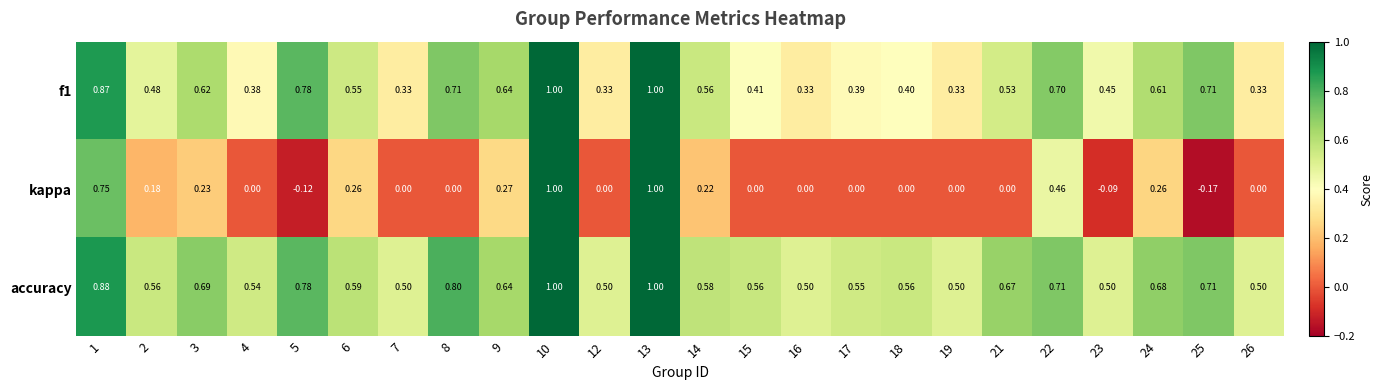

Rank the series by their average value, from lowest to highest.

kappa, f1, accuracy